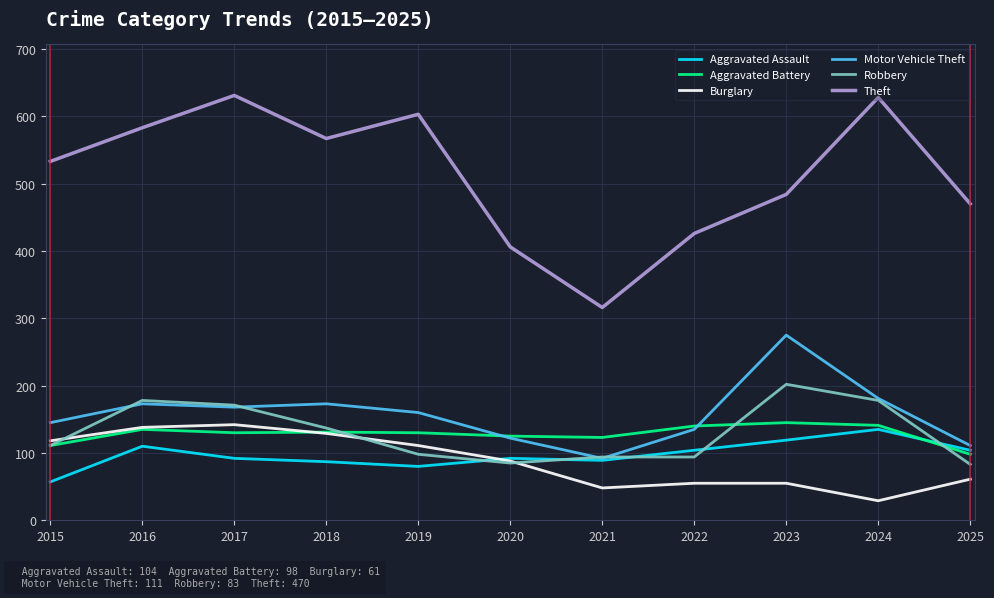

What is the lowest value of the Theft series?

316